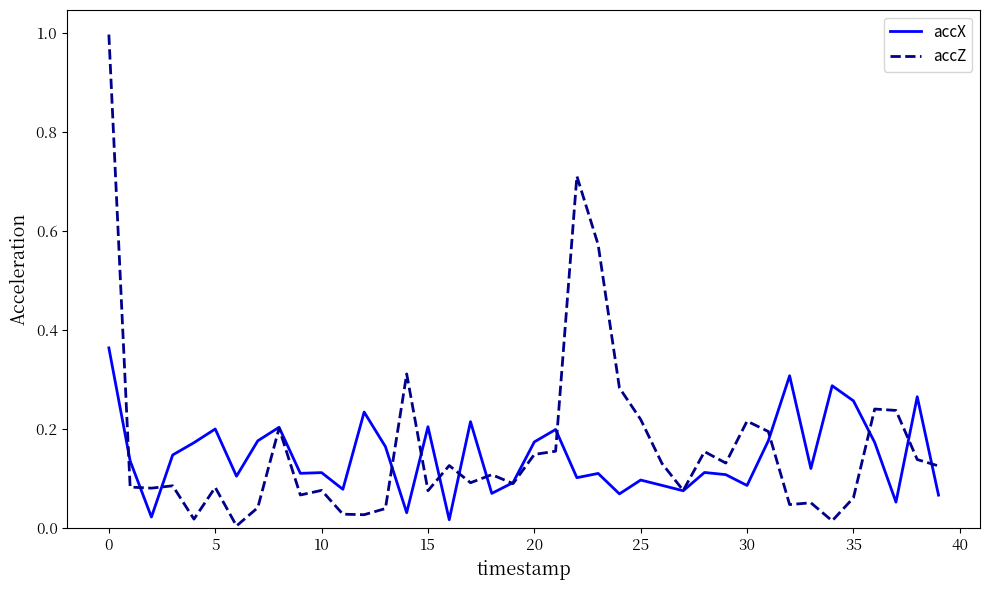

List the series in order of their peak value, highest first.

accZ, accX